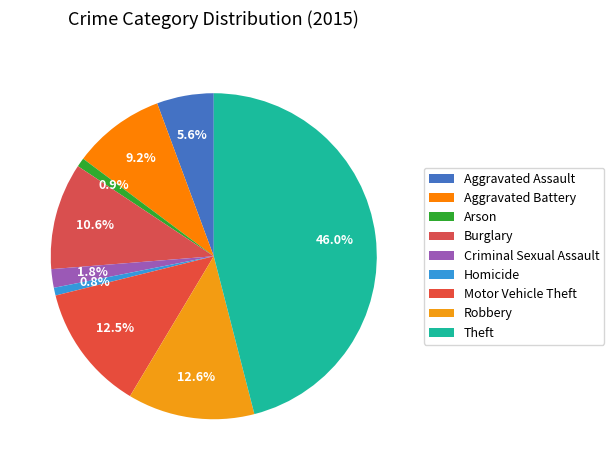

The Burglary slice represents 3% of the pie. True or false?

False